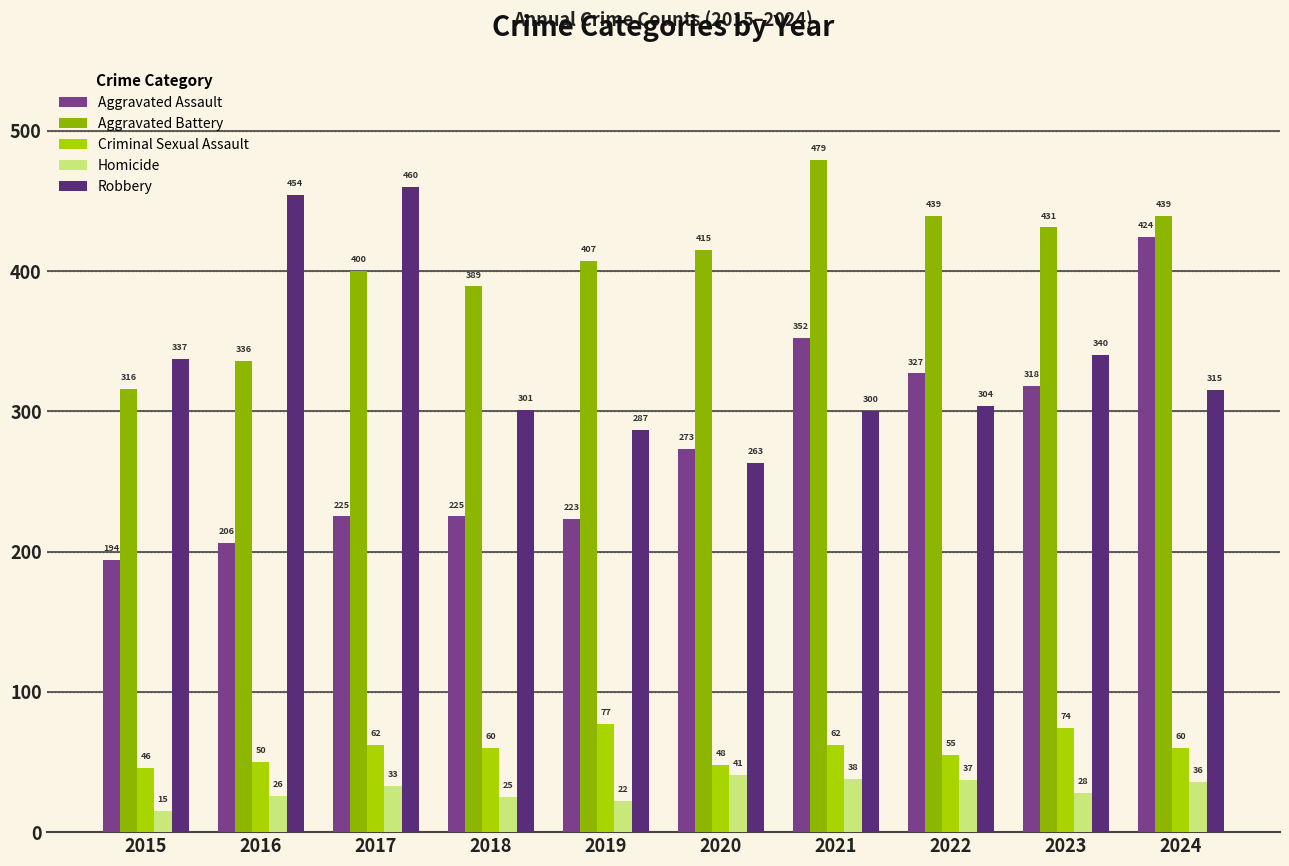

Count the number of data series in this chart.

5